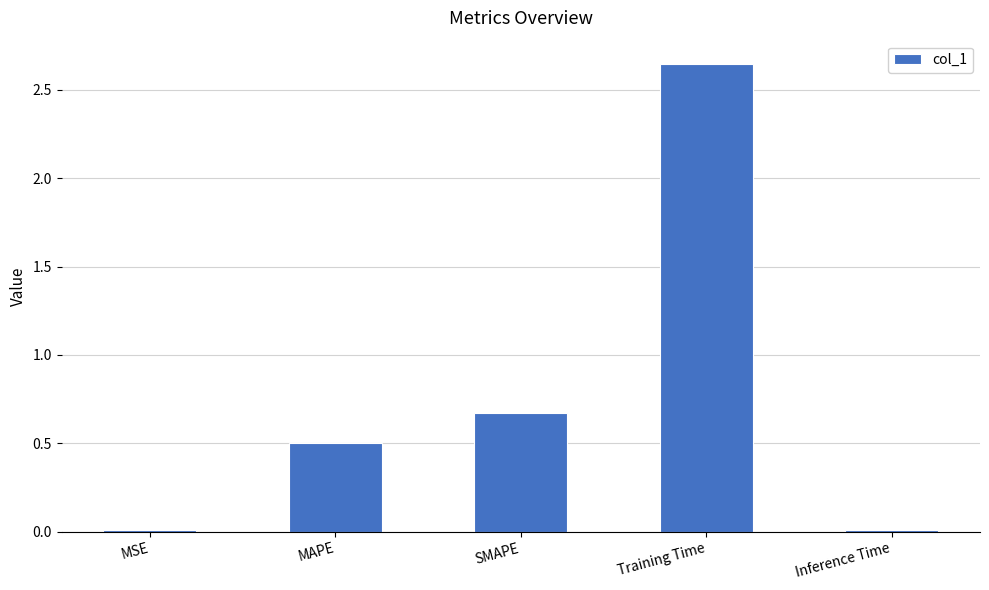

Is it true that the value at MAPE is 0.5?

True